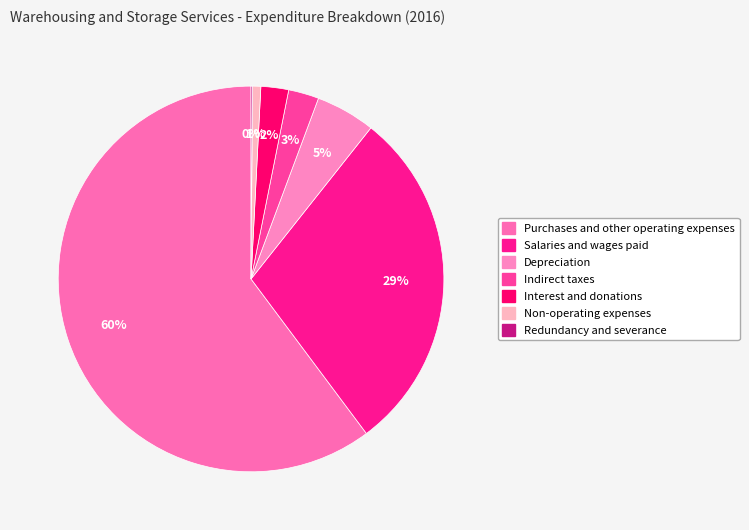

To the nearest percent, what is the difference between the largest and smallest slice percentages?

60%